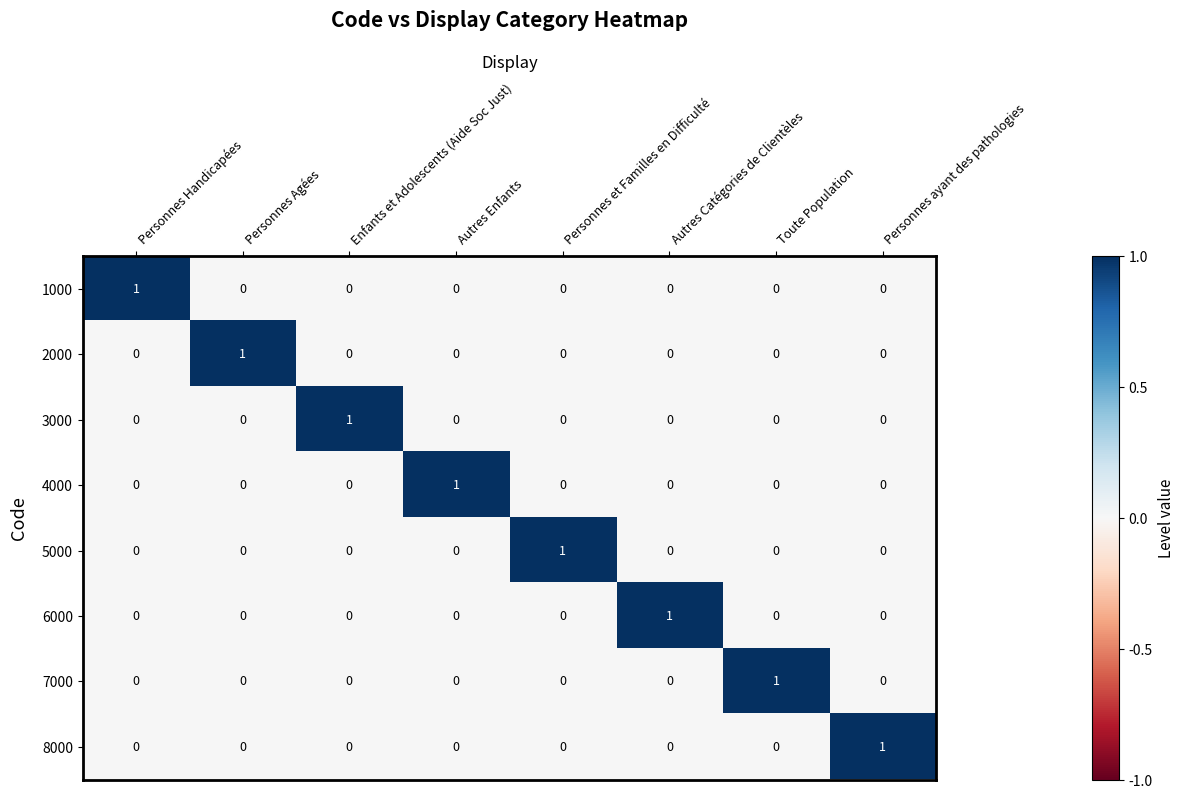

Count the 2000 values in the range 0 to 1.

8